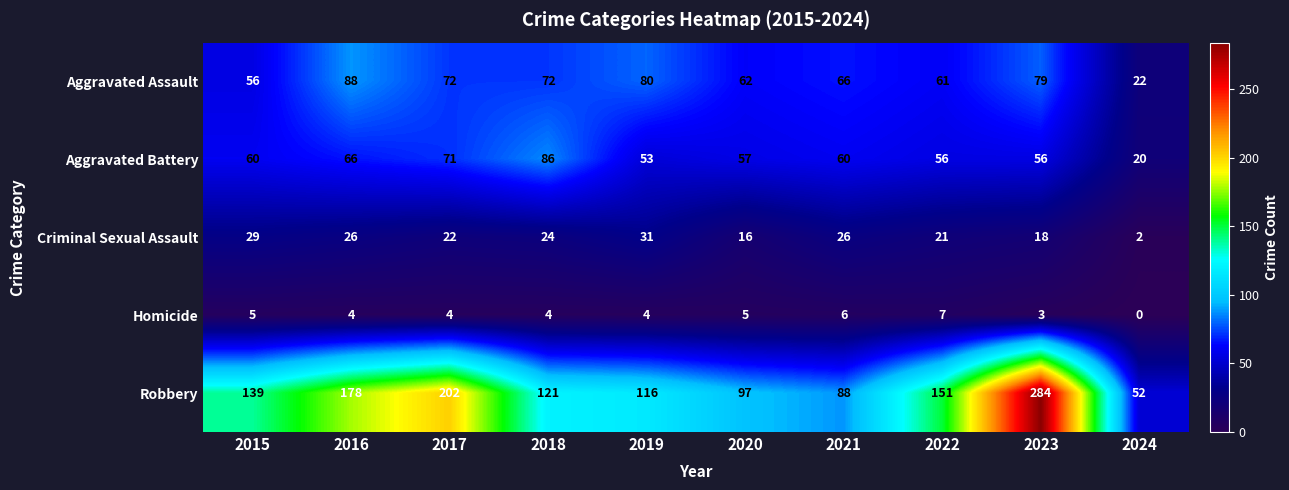

What is the lowest value of the Robbery series?

52